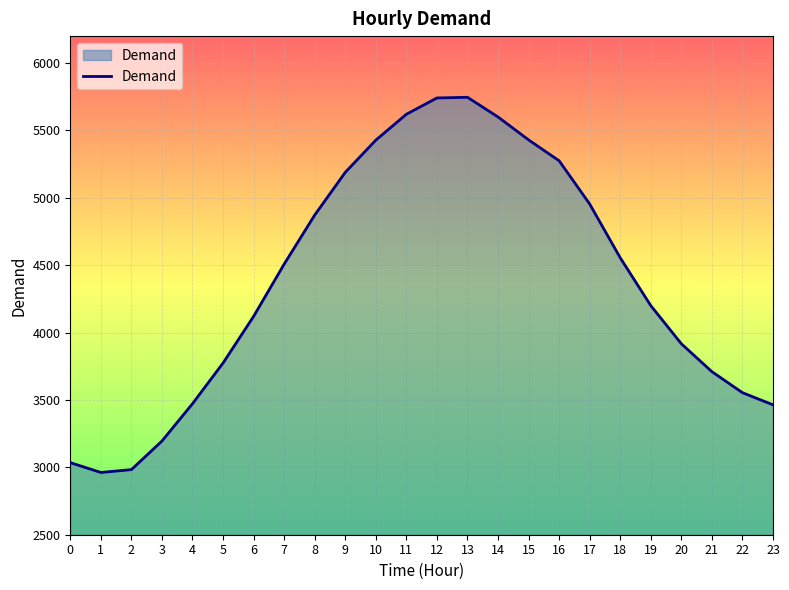

What is the difference between the maximum and minimum values?

2784